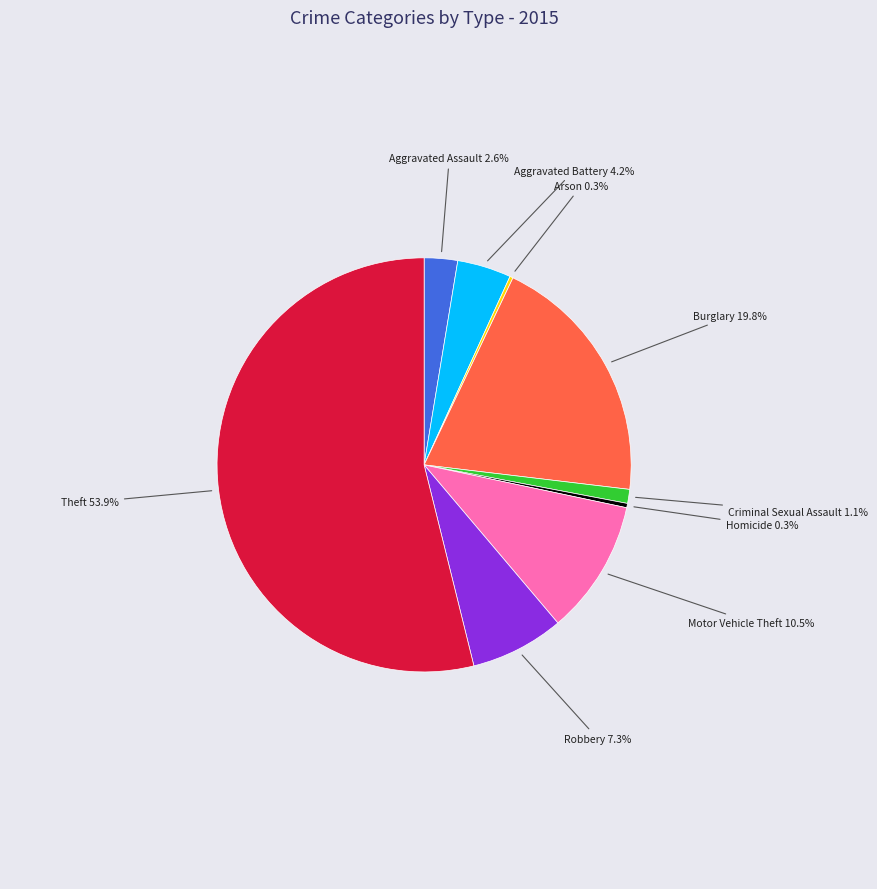

Is there a majority slice in this chart?

Yes